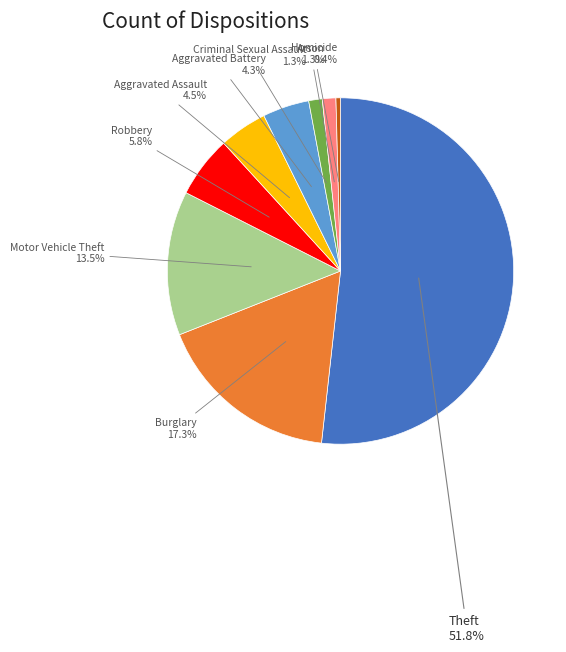

Is Theft the majority of the pie?

Yes